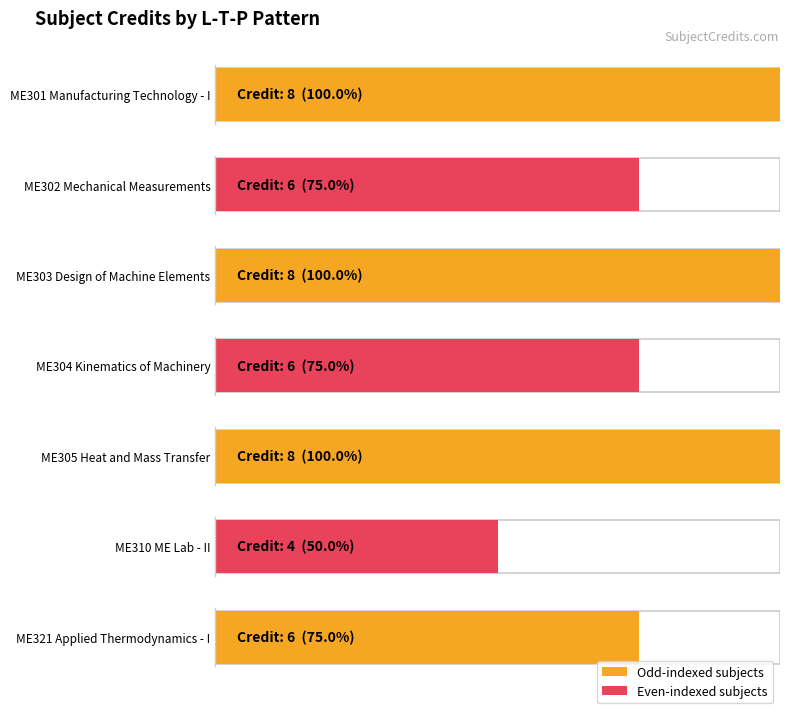

Rank the categories by value from highest to lowest.

3-1-0, 3-1-0, 3-1-0, 2-1-0, 2-1-0, 2-1-0, 0-0-4